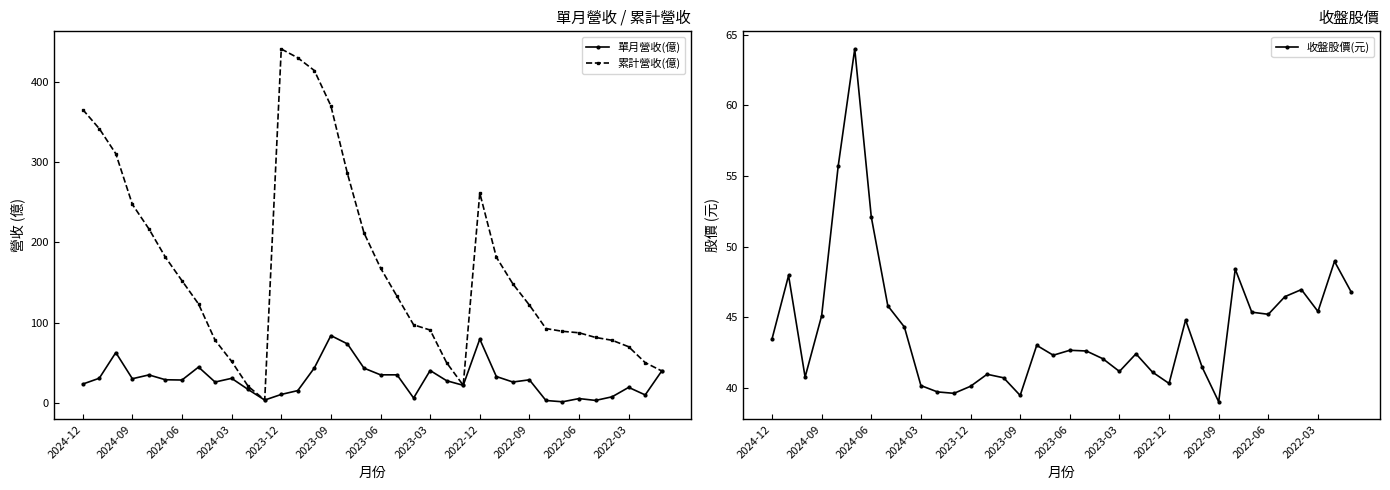

The 累計營收(億) series shows 485.5 at 2024-12. True or false?

False